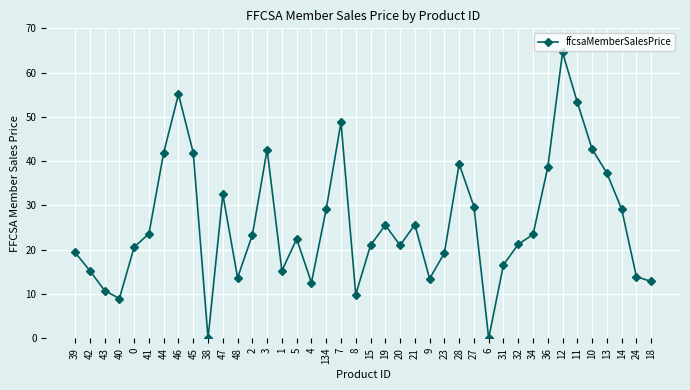

What is the difference between the maximum and minimum values?

64.6